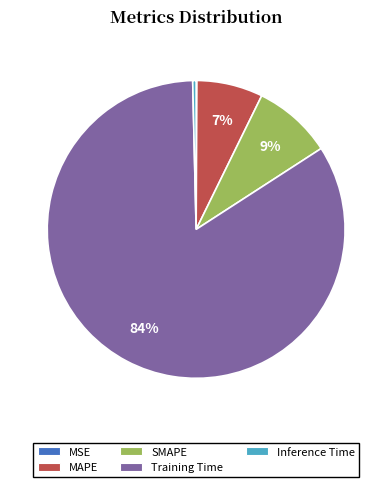

Which has a higher value, Training Time or SMAPE?

Training Time